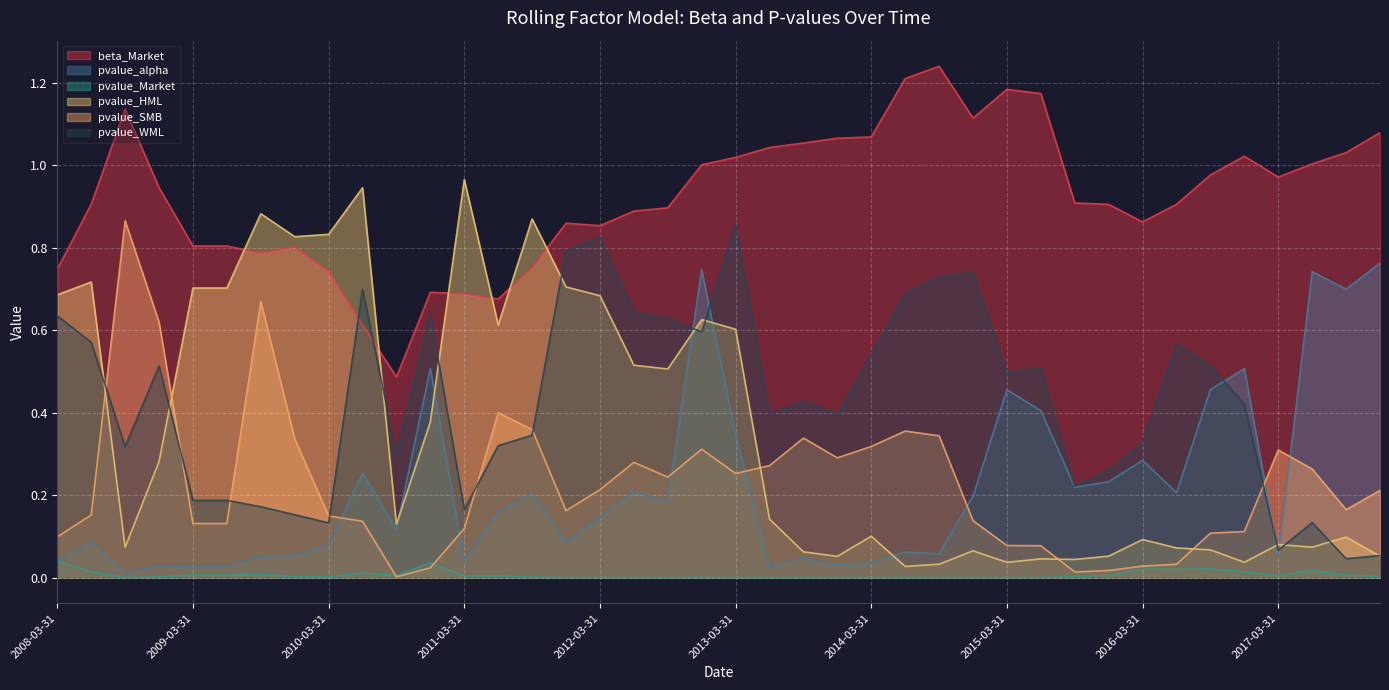

True or false: pvalue_SMB has more than 0 points higher than both neighbors.

True